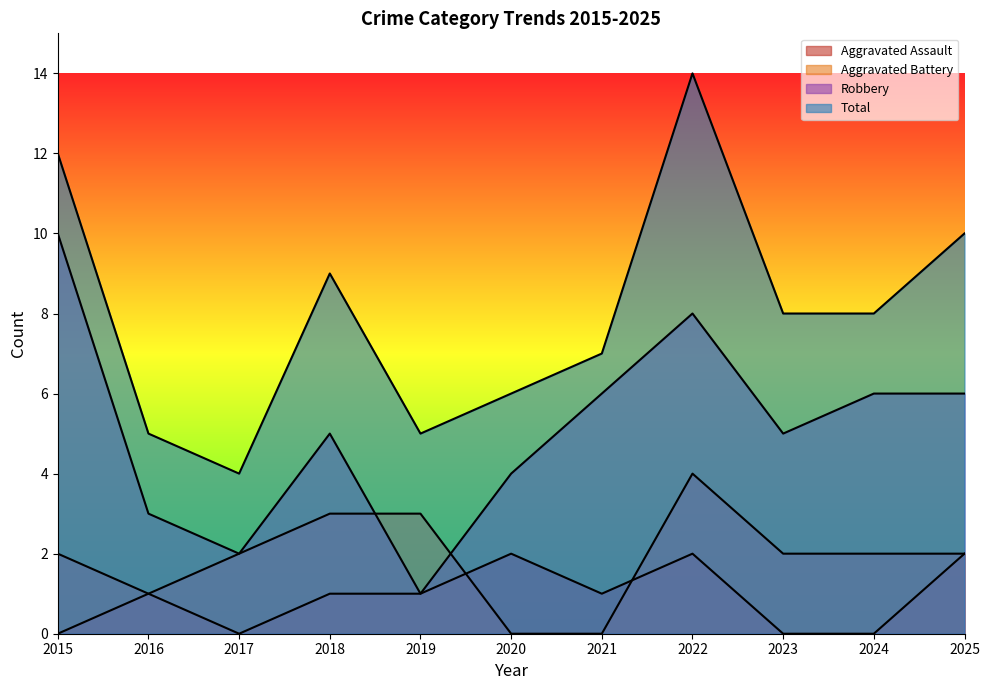

True or false: Aggravated Assault and Robbery intersect in this chart.

False